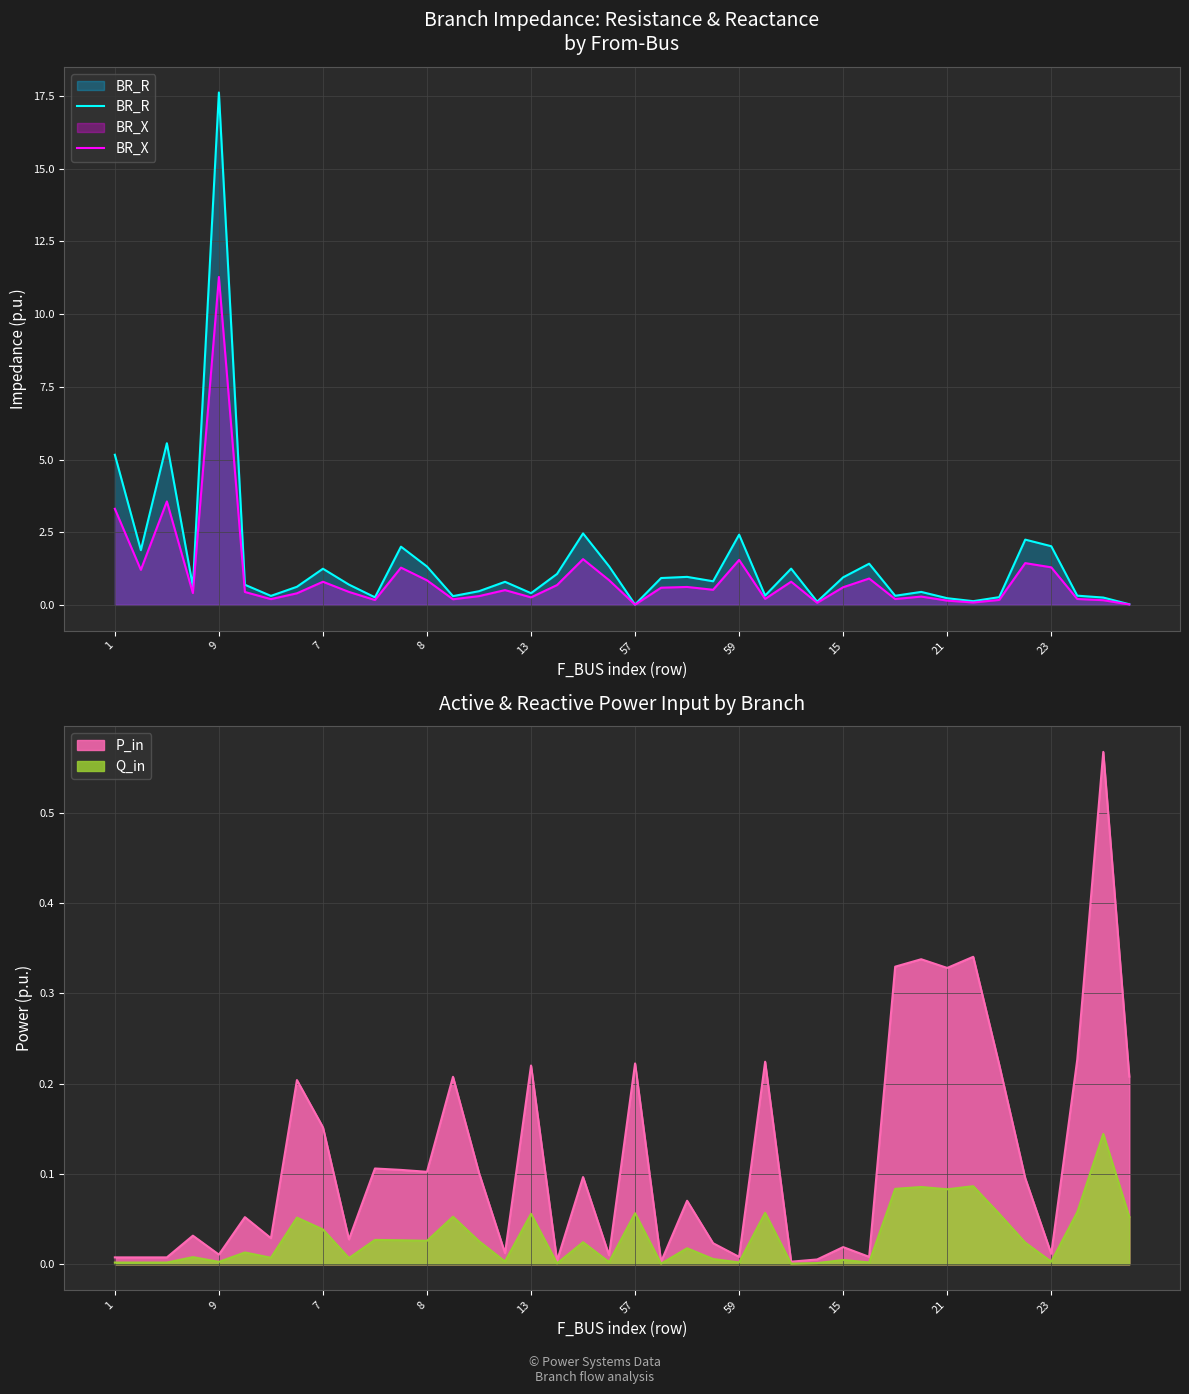

What is the maximum value for BR_X?

11.3